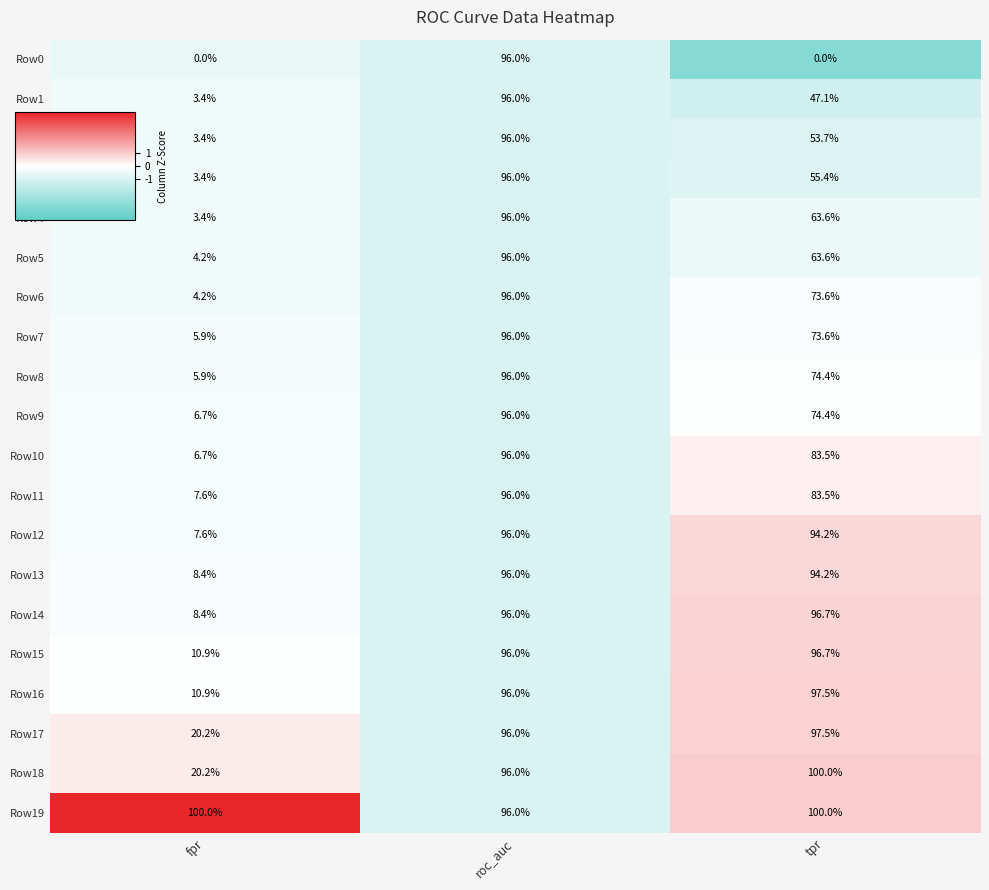

What is the lowest value of the Row18 series?

20.2